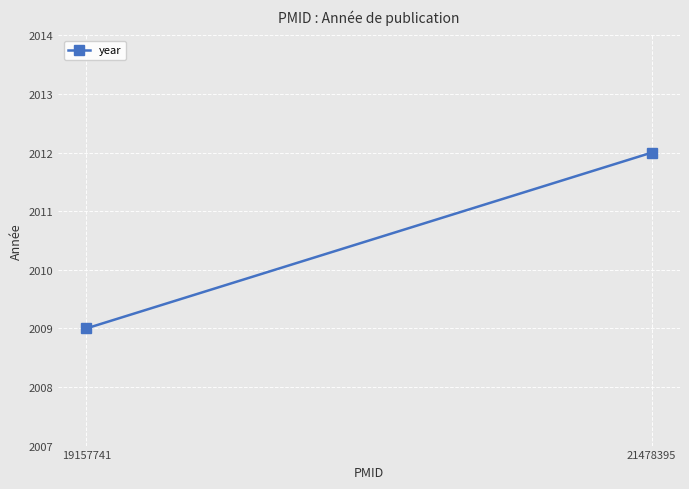

Is it true that the value at 21478395 is 2012?

True